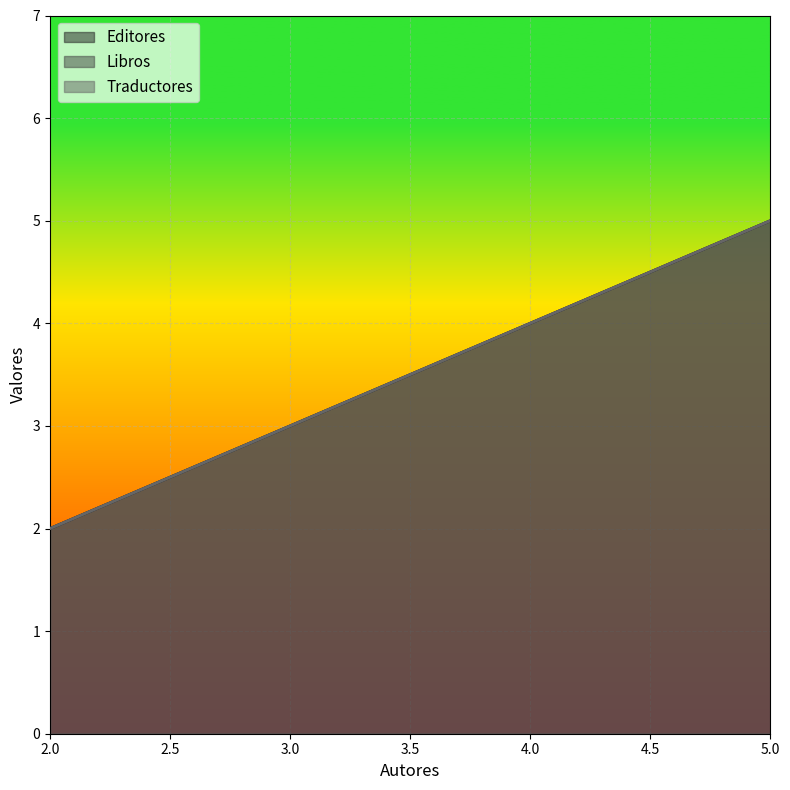

Count the Traductores values in the range 3 to 5.

3